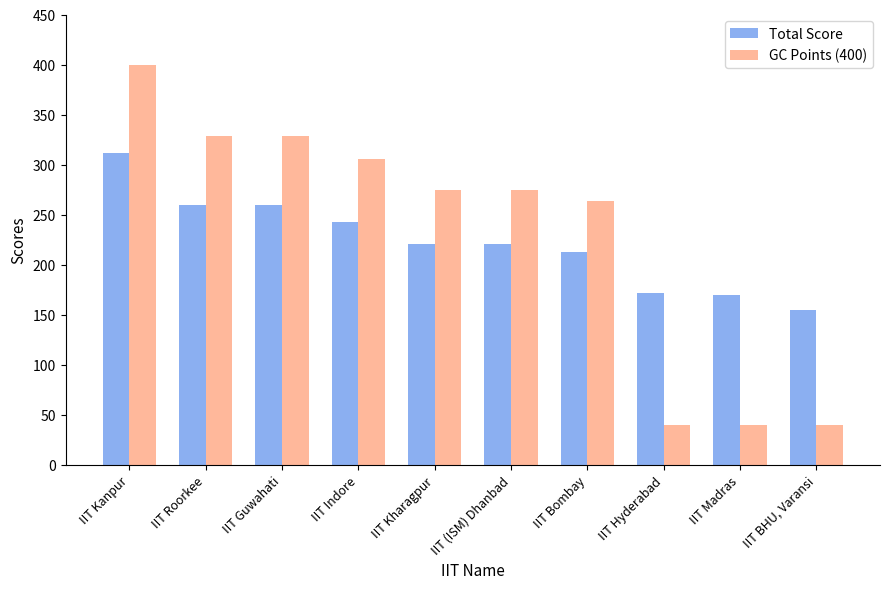

At which category is the sum across all series the highest?

IIT Kanpur